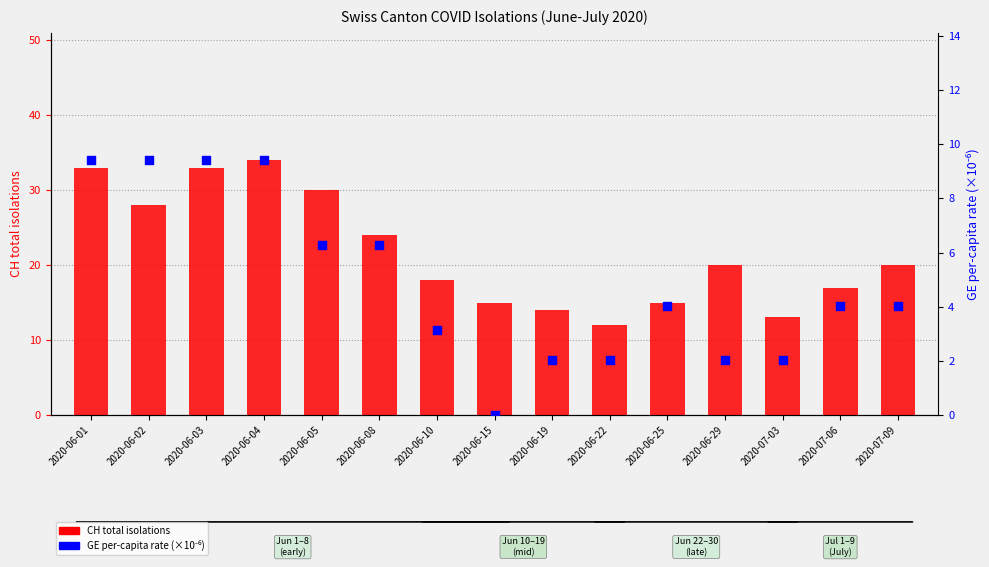

Which series contains the lowest Y value?

GE per-capita (×10⁻⁶)